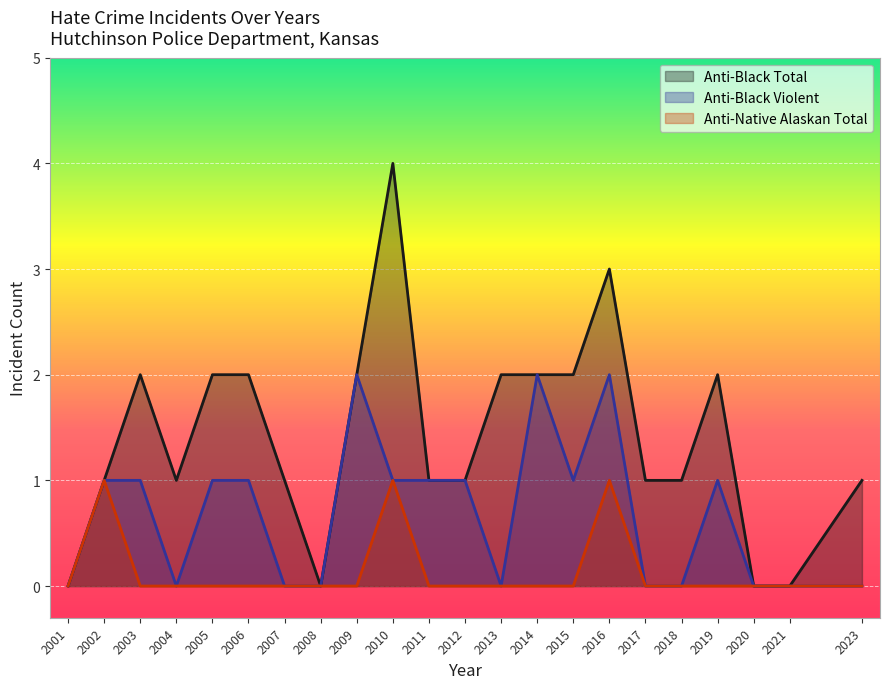

At which category is the sum across all series the highest?

2010